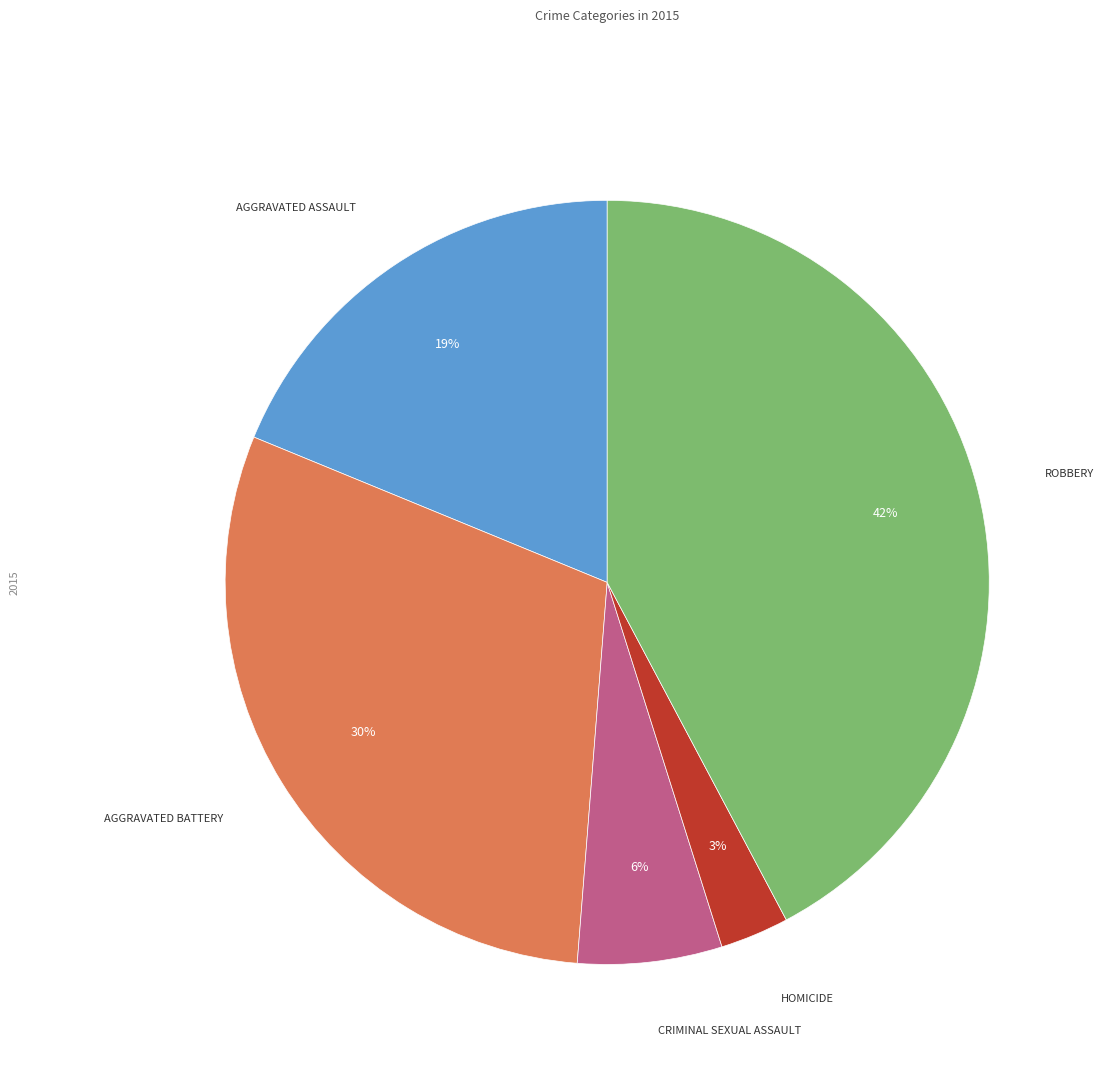

Is there a majority slice in this chart?

No